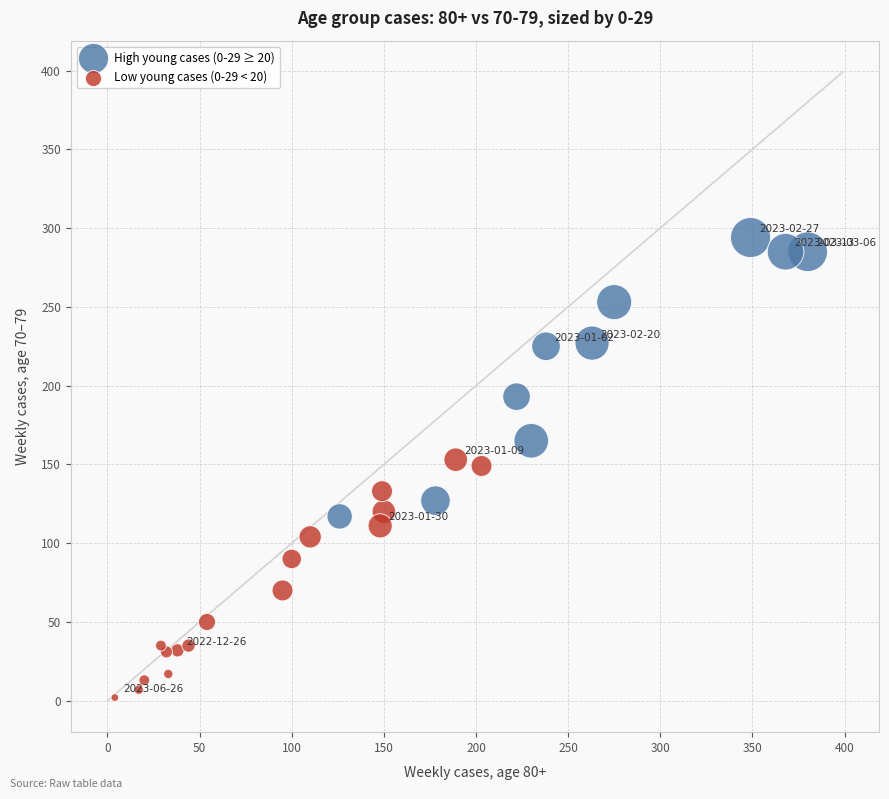

Which series contains the lowest Y value?

Low young cases (0-29 < 20)